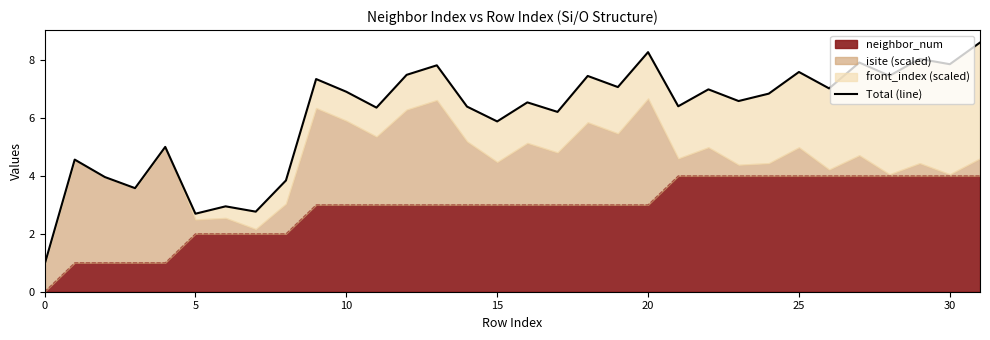

At which category does the chart reach its peak across all series?

31